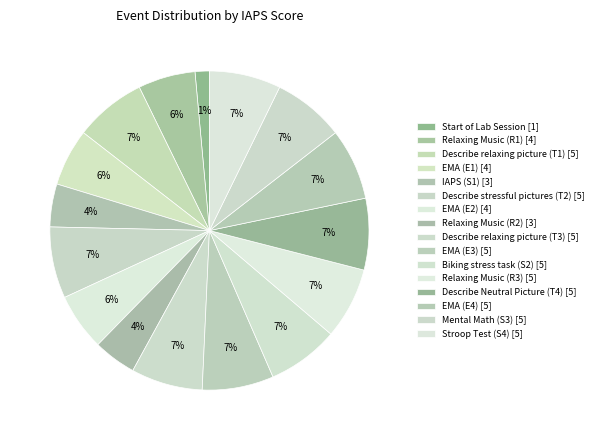

Do Stroop Test (S4) and Describe relaxing picture (T3) together represent more than half of the pie?

No